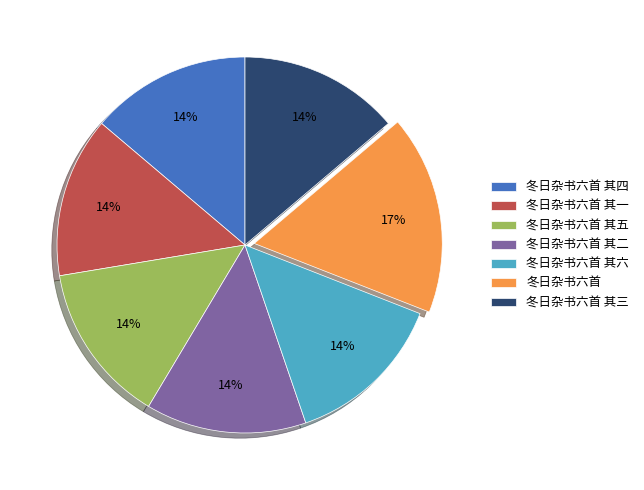

Do 冬日杂书六首 其一 and 冬日杂书六首 together represent more than half of the pie?

No